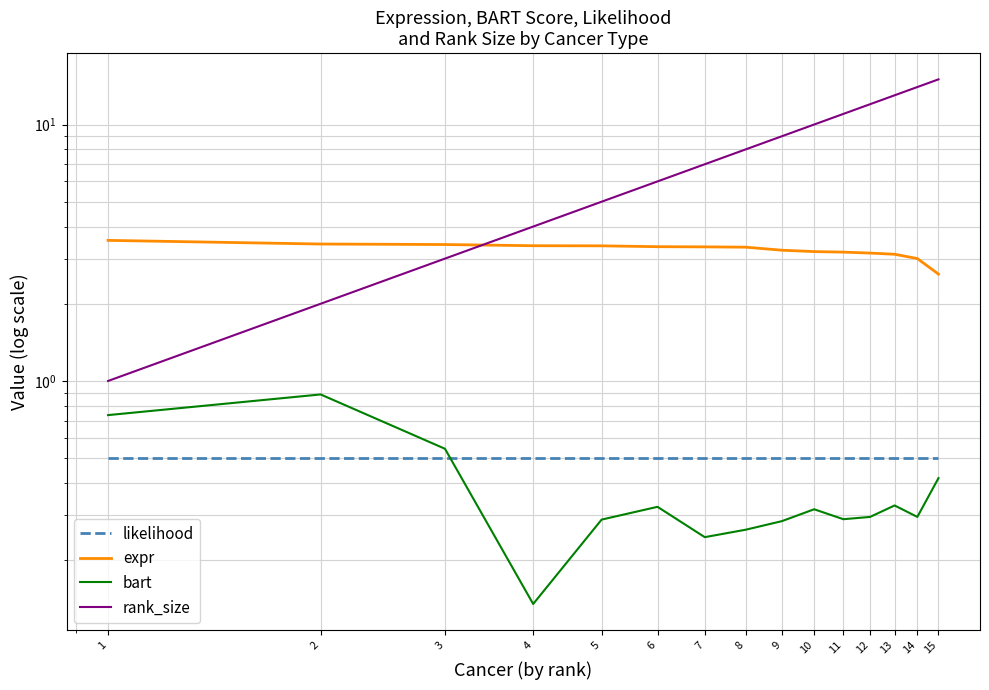

Rank the series by their maximum value, from highest to lowest.

rank_size, expr, bart, likelihood